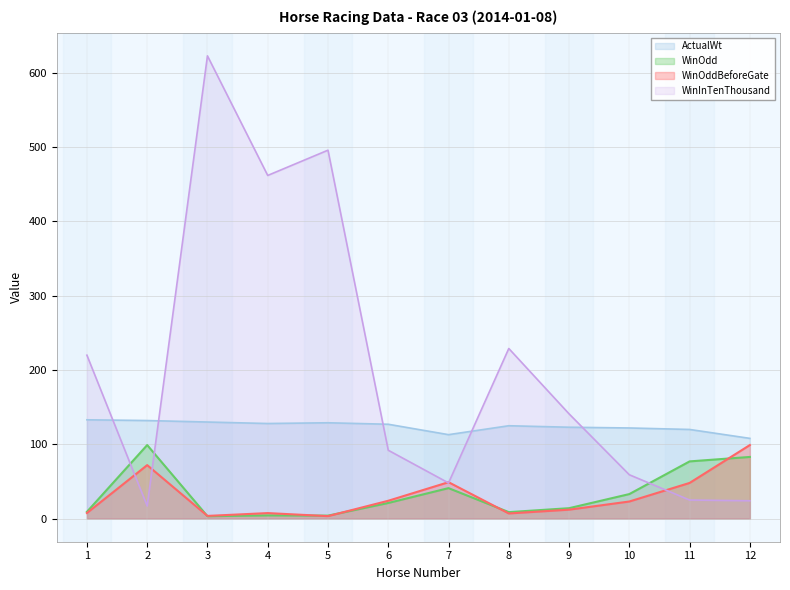

Between 3 and 4, which series saw the biggest shift?

WinInTenThousand